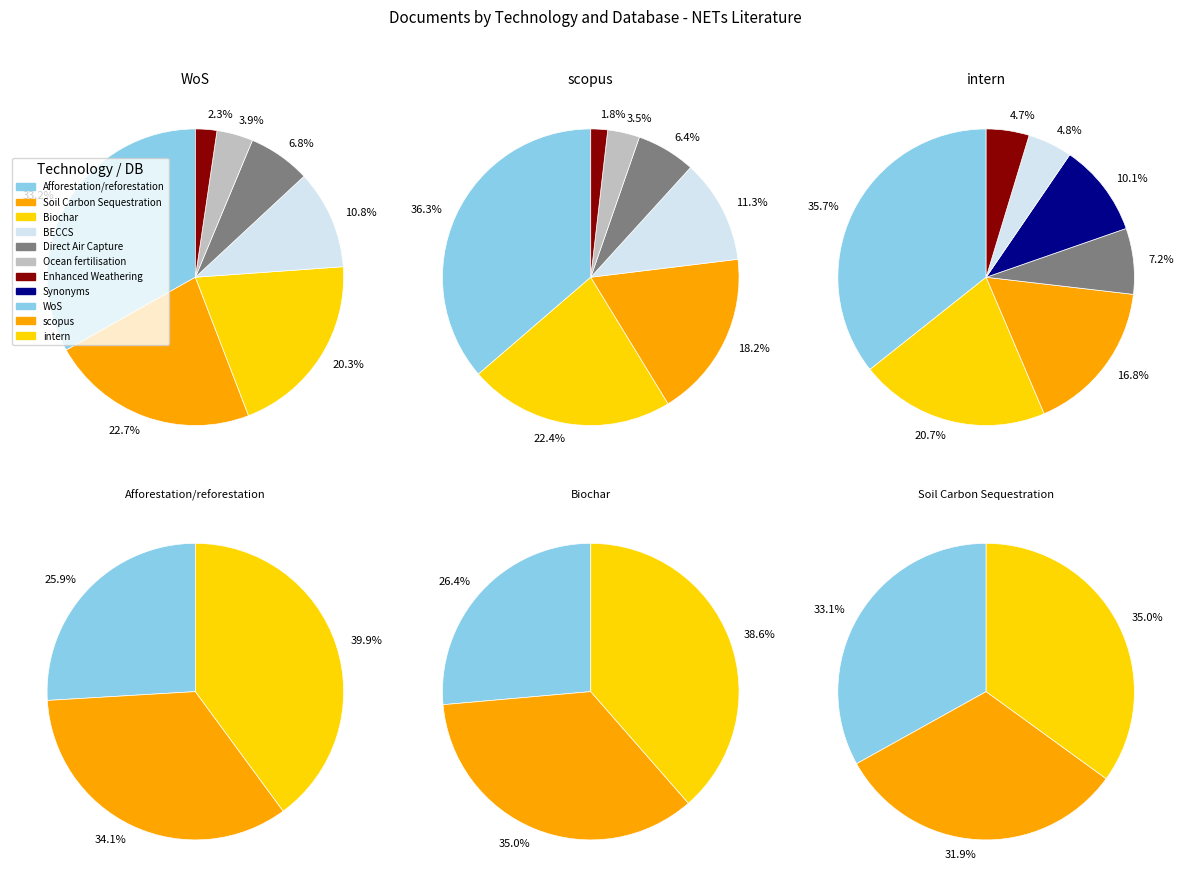

What is the smallest slice in the pie chart?

scopus